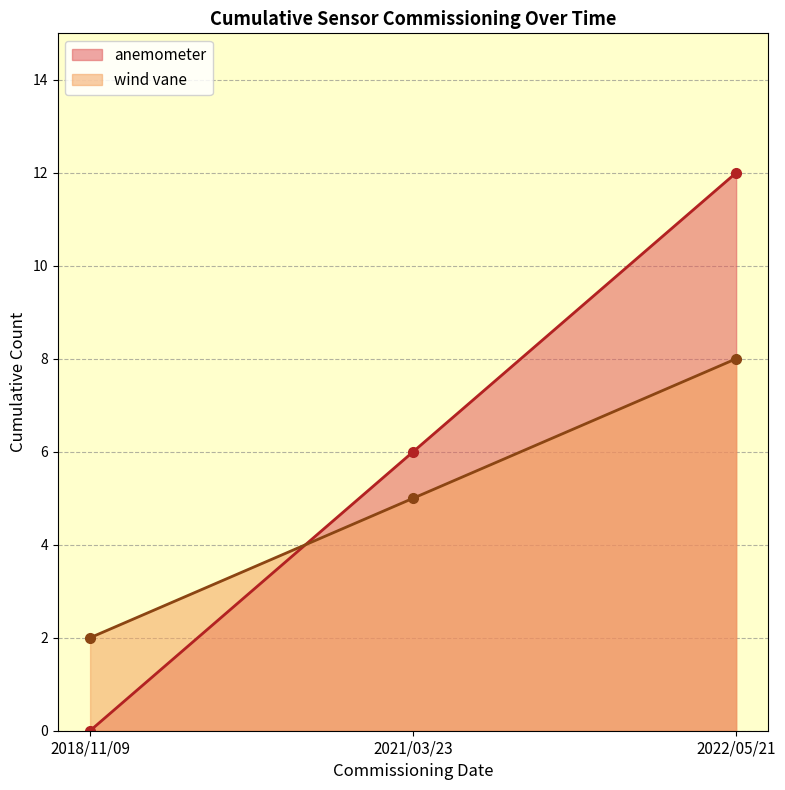

Reading left to right, what are all the values shown in this chart?

anemometer: 2018/11/09=0	2021/03/23=6	2022/05/21=12
wind vane: 2018/11/09=2	2021/03/23=5	2022/05/21=8